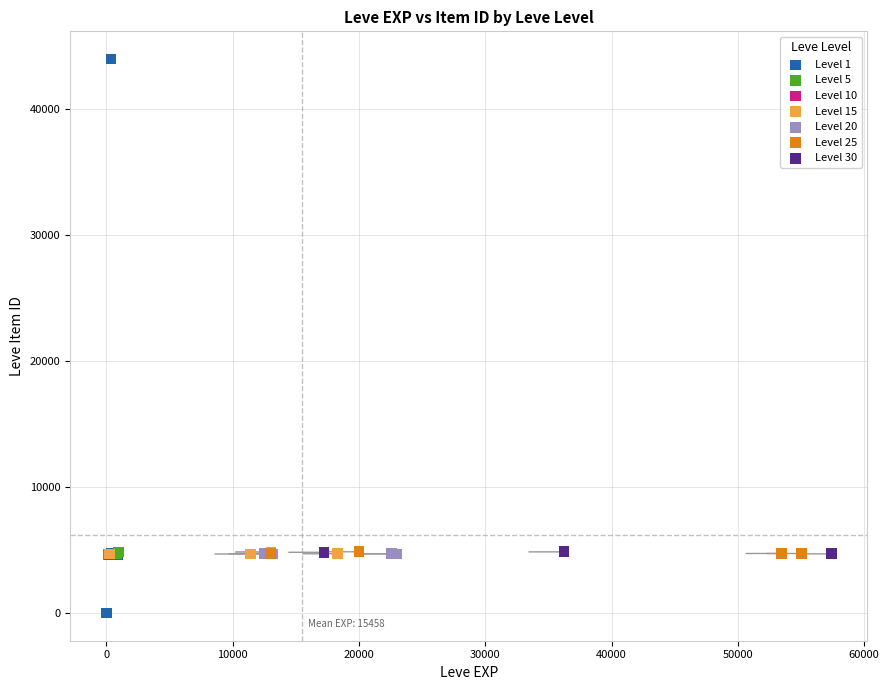

Which series contains the lowest Y value?

Level 1